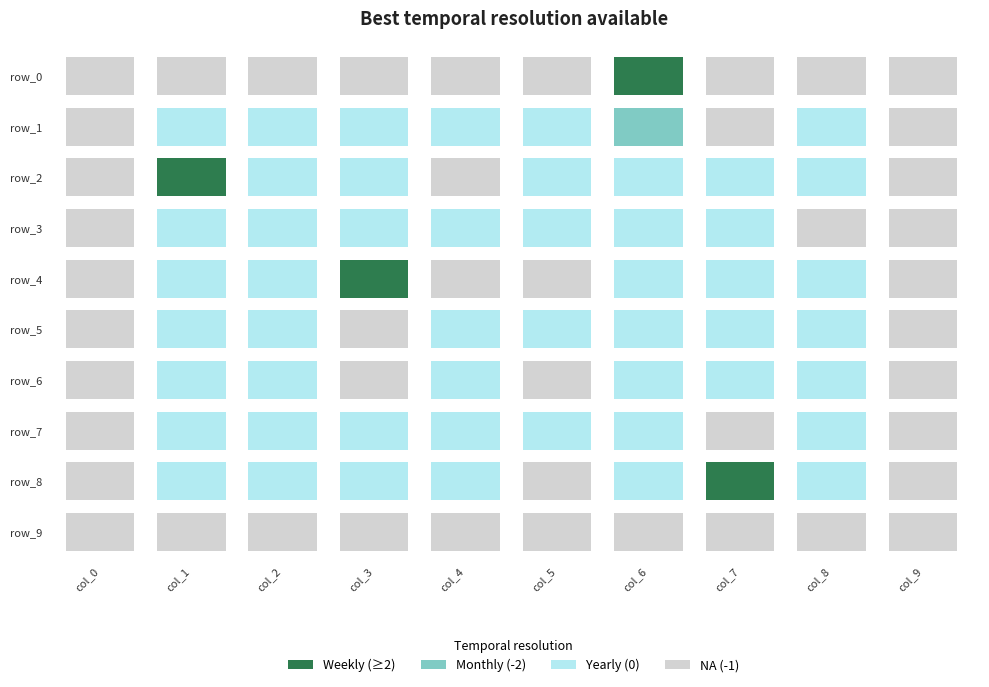

Which series has the largest total across all categories?

row_2